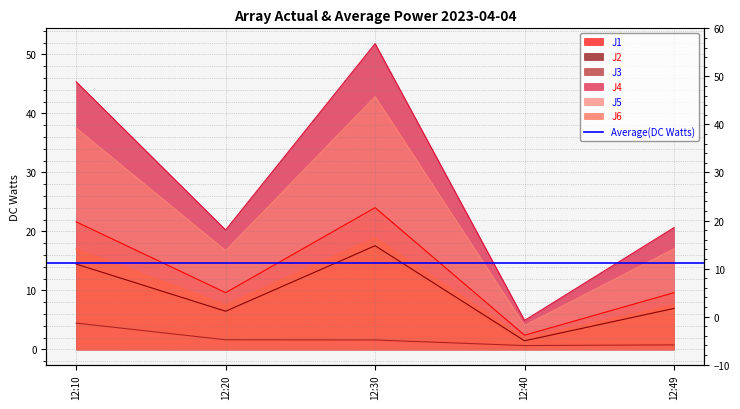

At which category does J4 reach its first local valley?

12:20